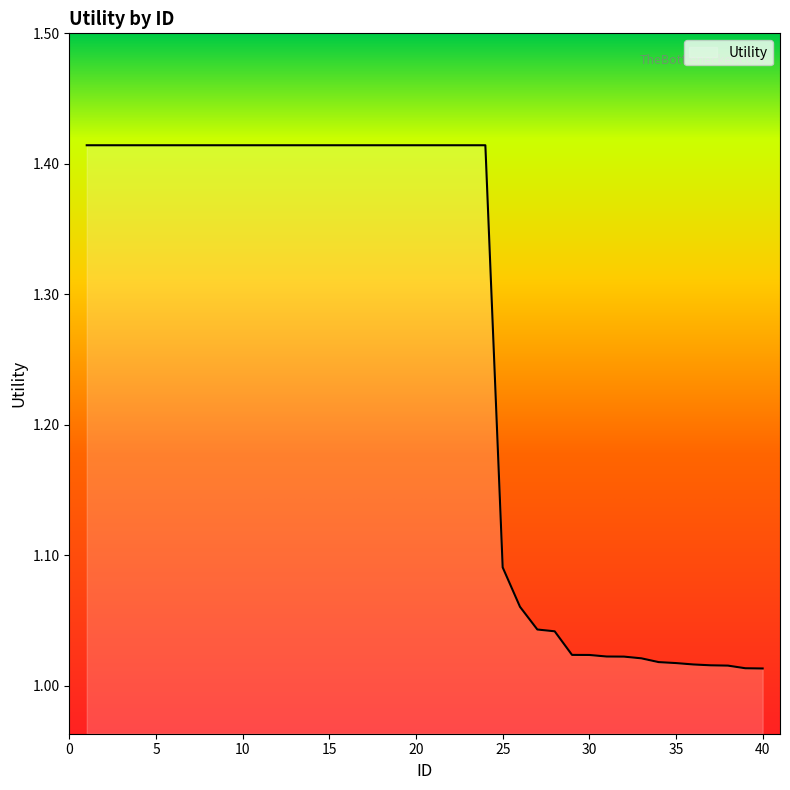

What is the difference between the maximum and minimum values?

0.4